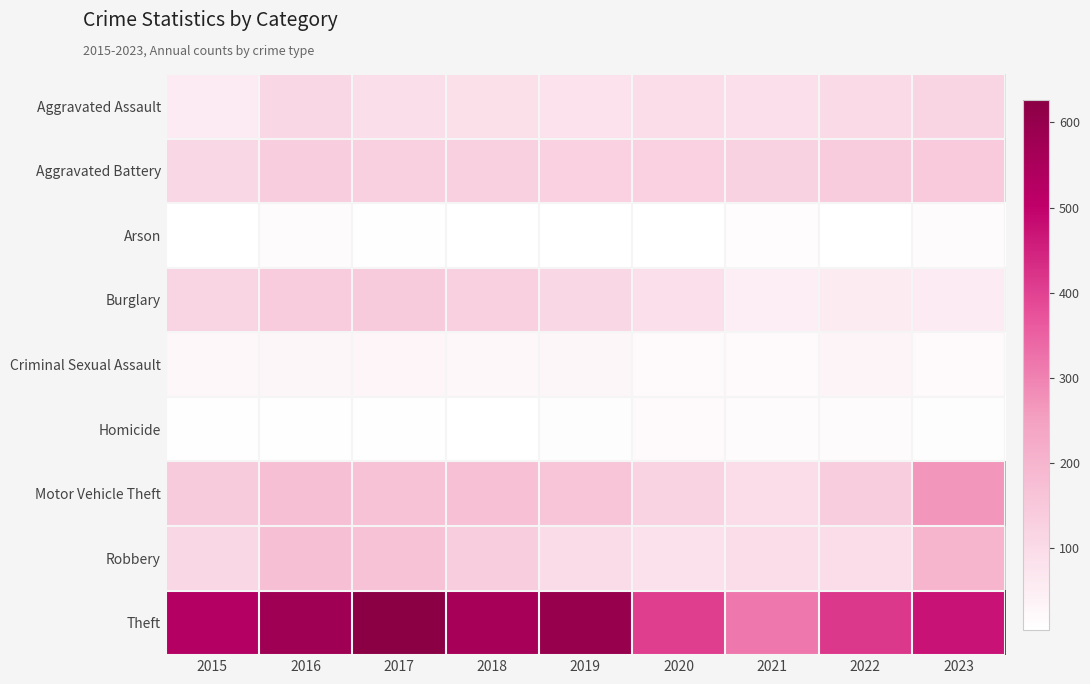

How many distinct data groups are displayed?

9